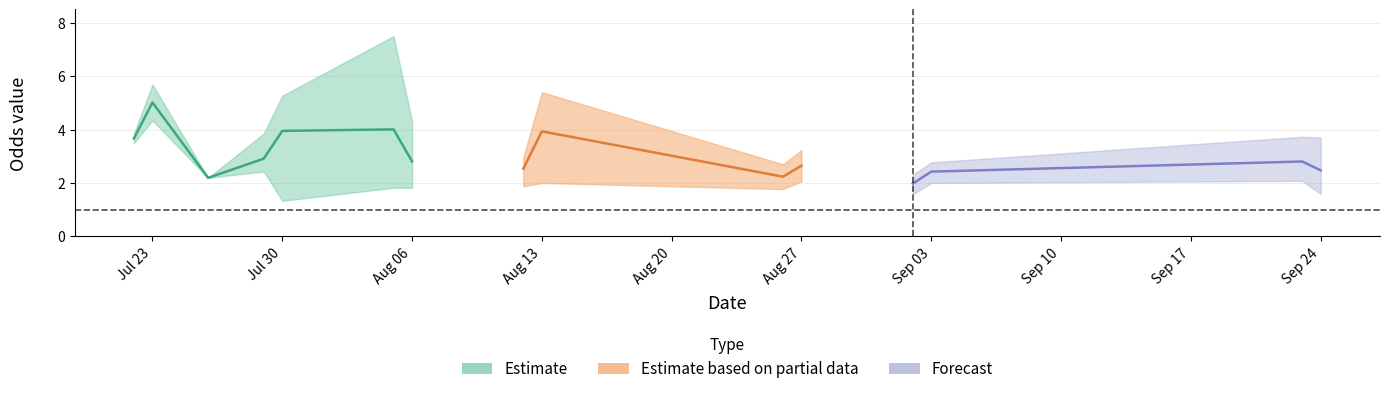

What is the maximum value shown in the chart?

7.5